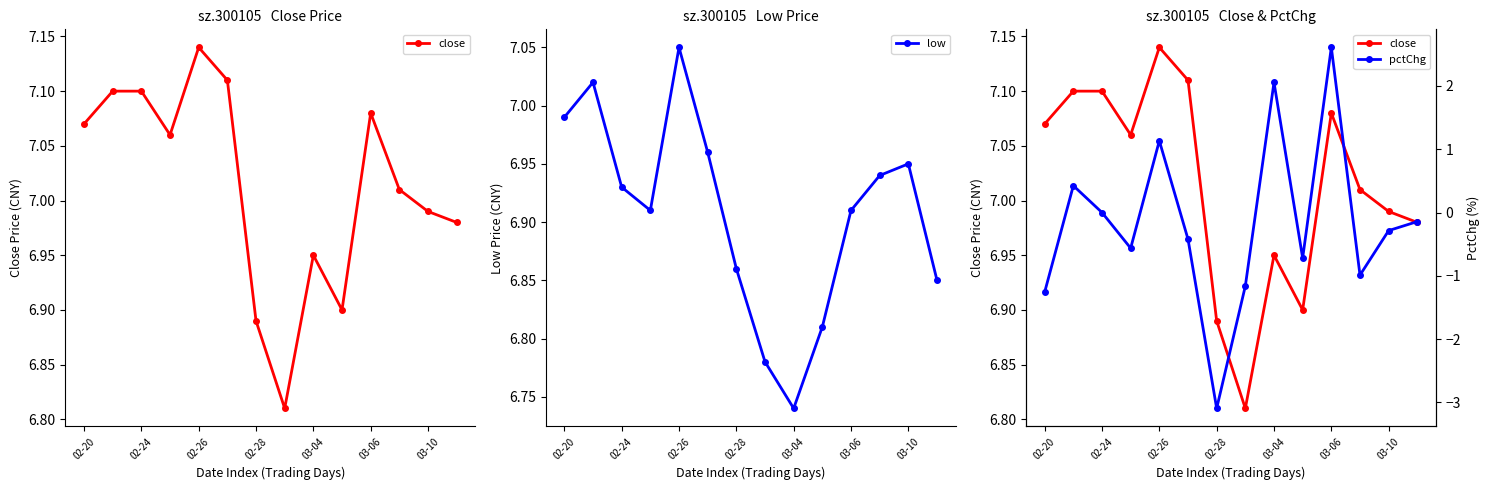

In pctChg, how many points are higher than both neighbors (excluding endpoints)?

4